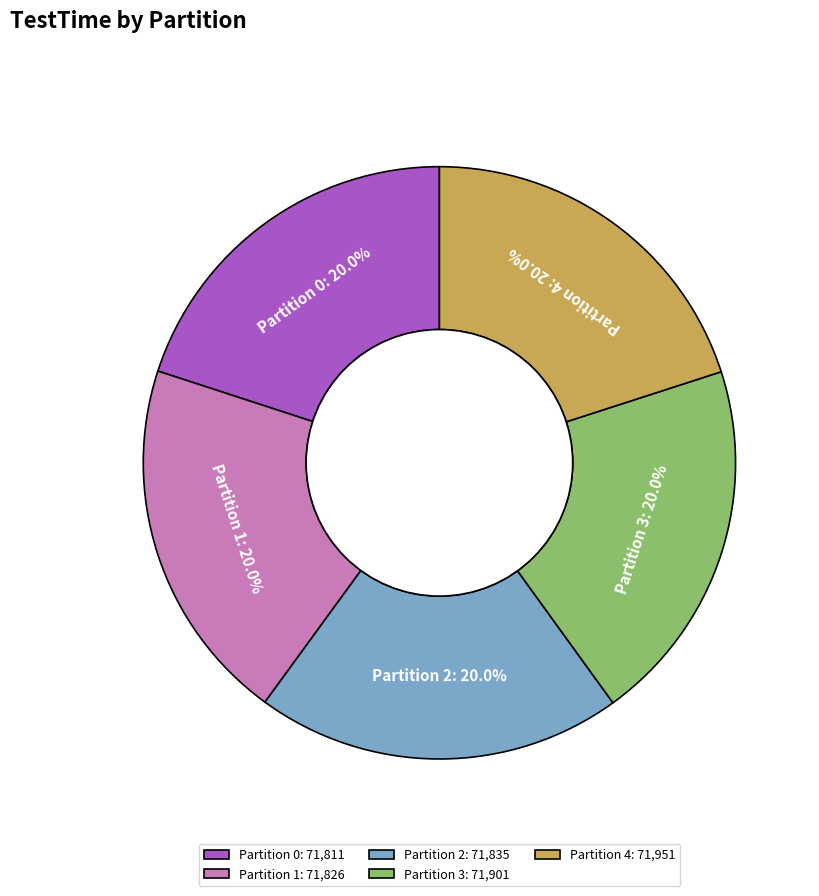

To the nearest percent, what is the average slice percentage?

20%